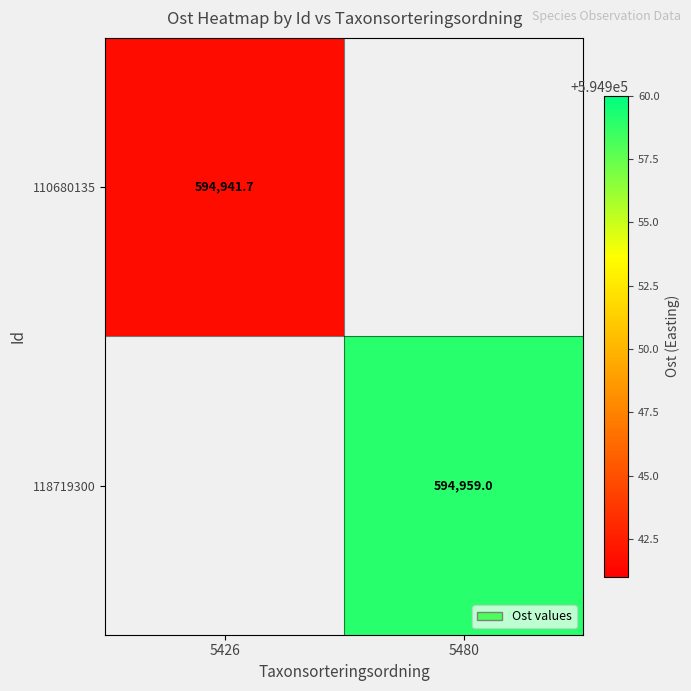

At how many categories does at least one series exceed 594942?

1